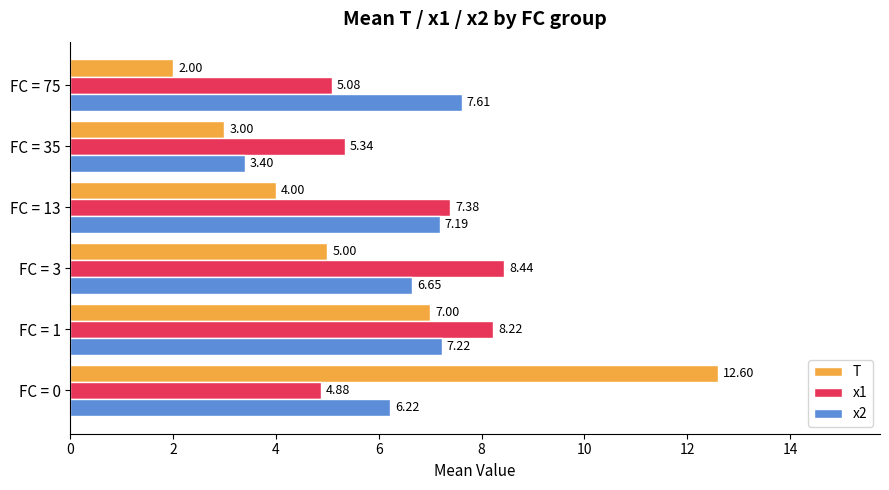

What is the sum of all T values?

33.6